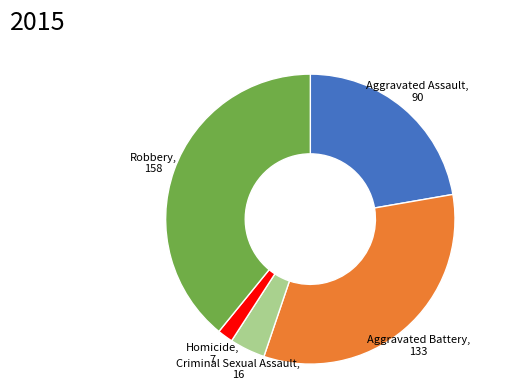

How many segments does this pie chart have?

5